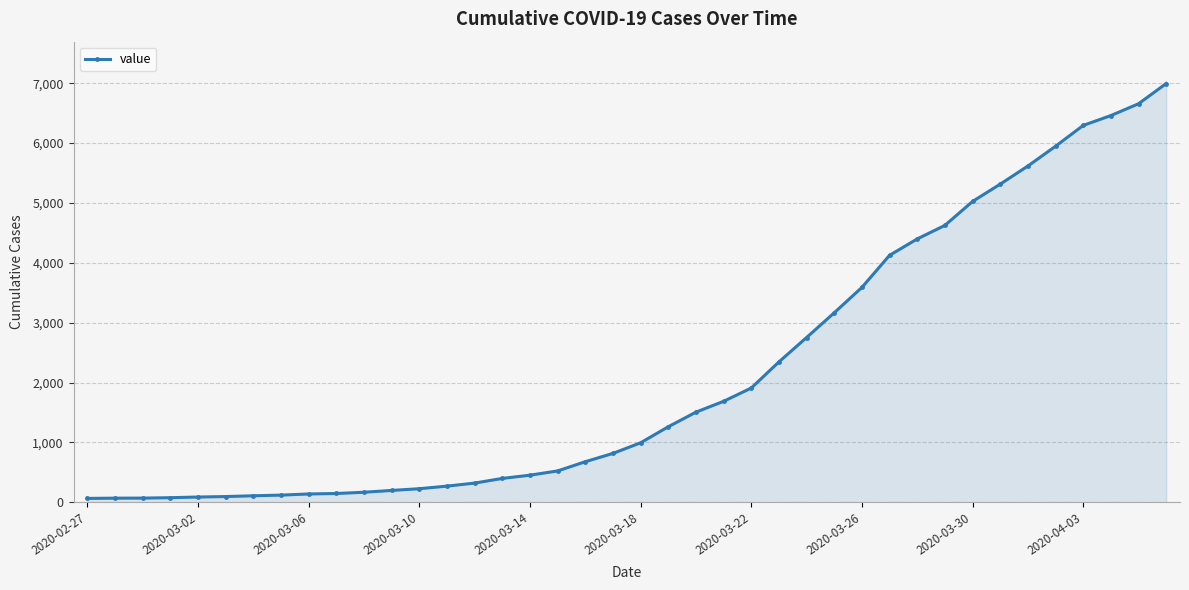

What is the greatest value displayed?

6995